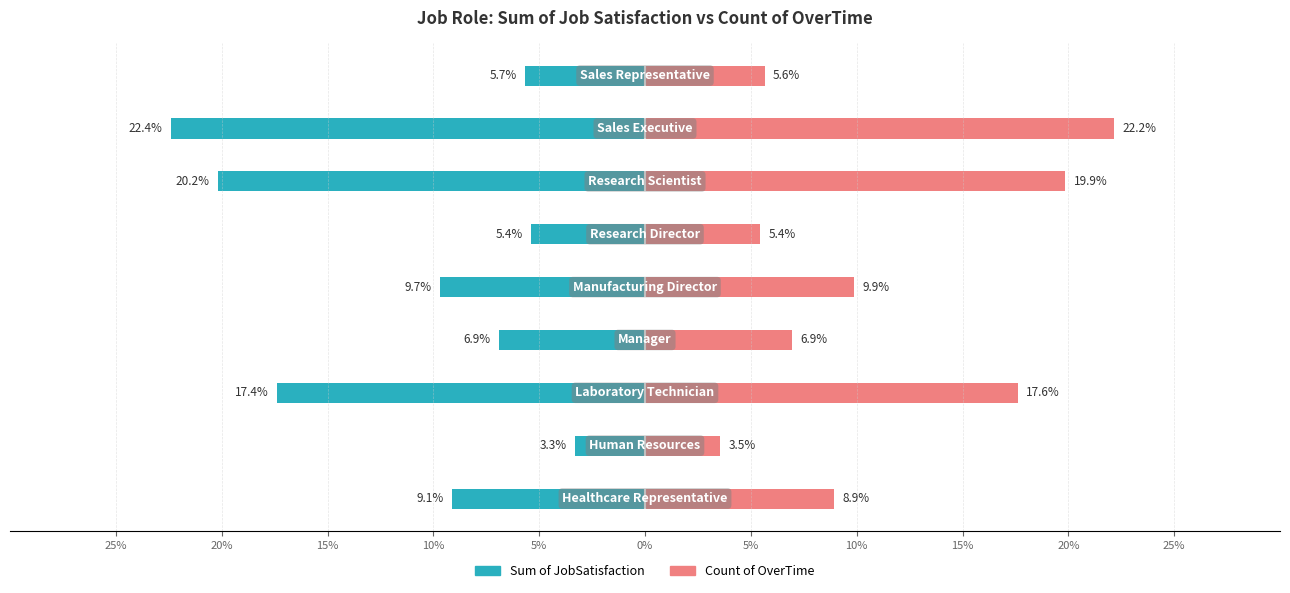

Is the value of Sum of JobSatisfaction at 10% greater than the value of Count of OverTime at 5%?

No